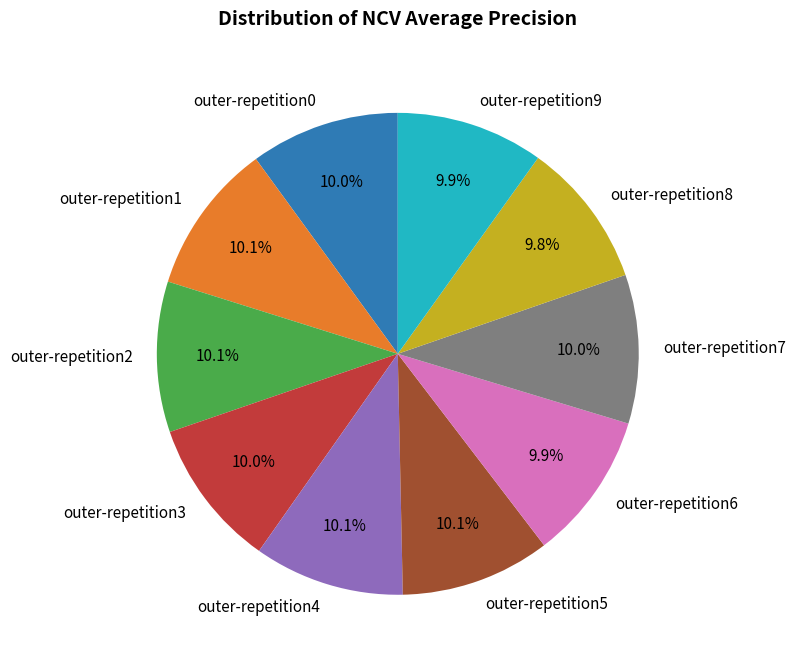

To the nearest percent, what percentage of the pie is outer-repetition6?

10%